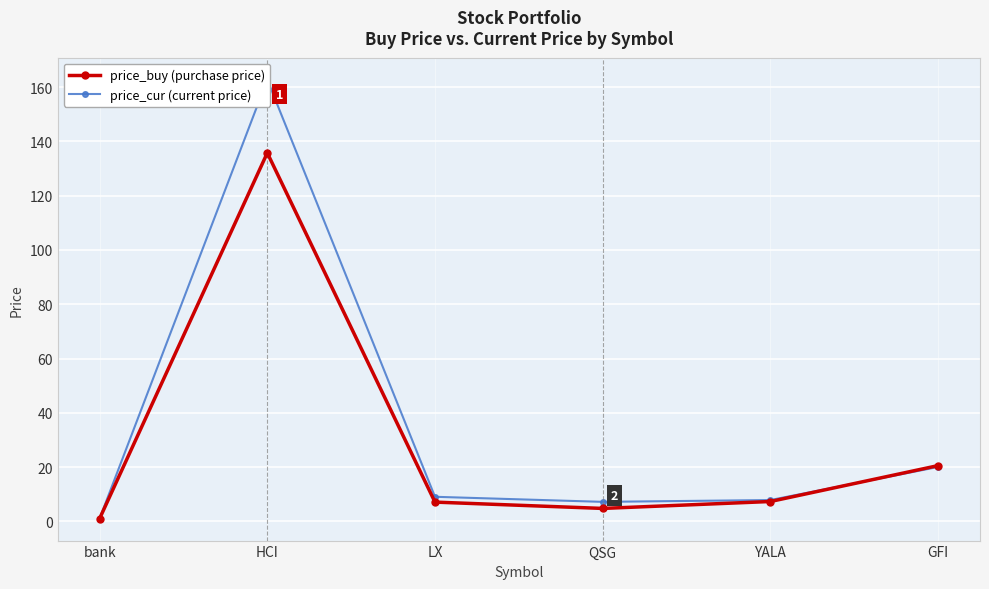

Reading left to right, list all the values displayed in this chart.

price_buy: 1.0	135.8	7.1	4.8	7.3	20.5
price_cur: 1.0	162.8	9.1	7.2	7.8	20.0